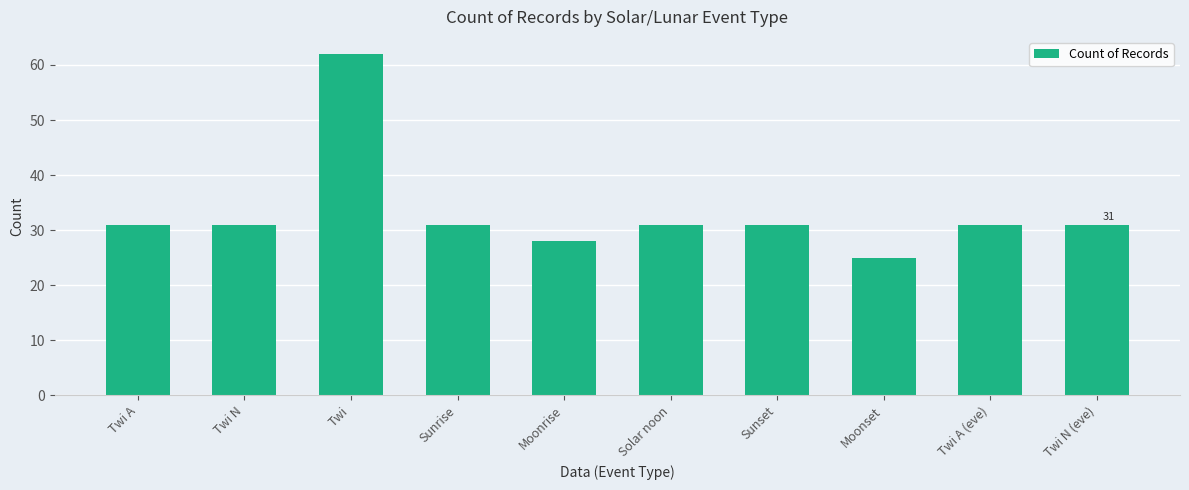

What is the maximum value shown in the chart?

62